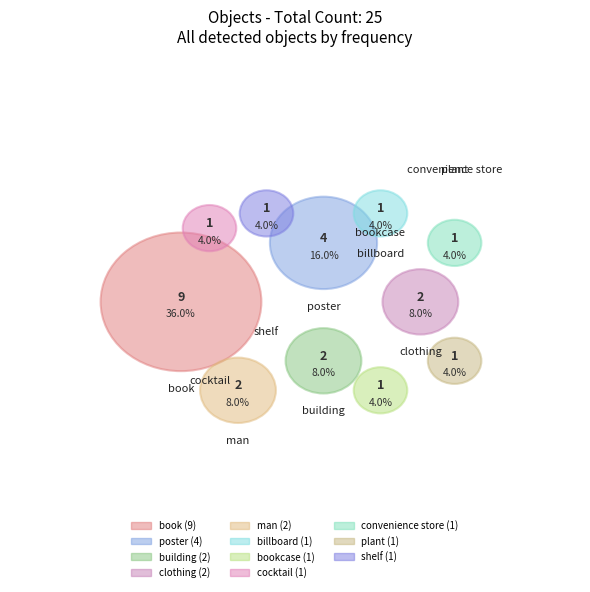

Is it true that building is 1% of the pie?

False